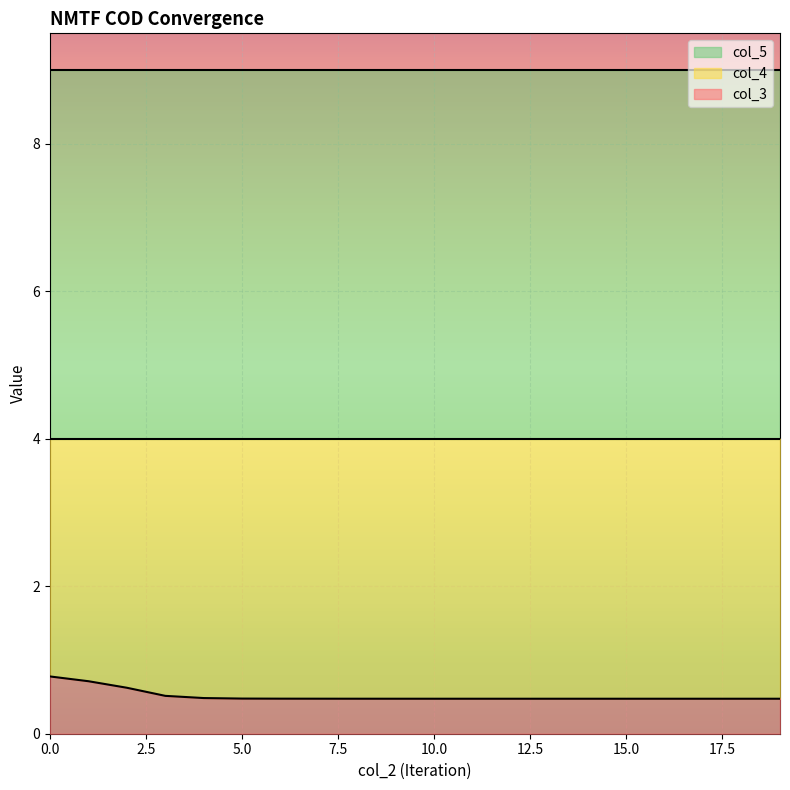

Rank the series by their average value, from highest to lowest.

col_5, col_4, col_3